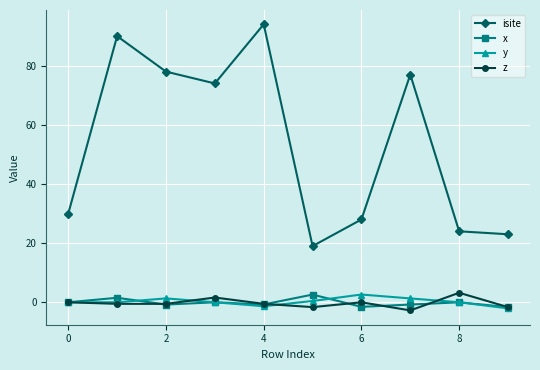

What is the highest value of the z series?

3.2